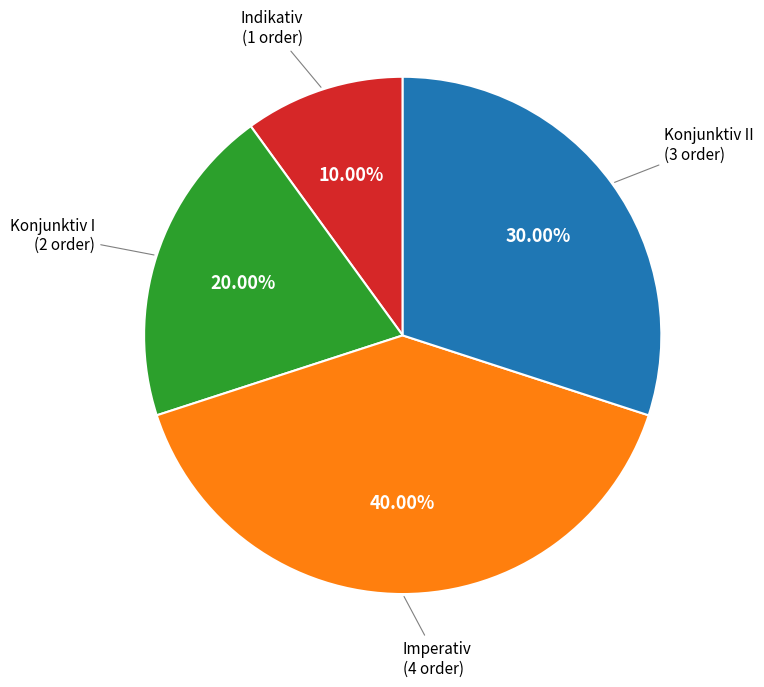

Does any single category account for the majority?

No